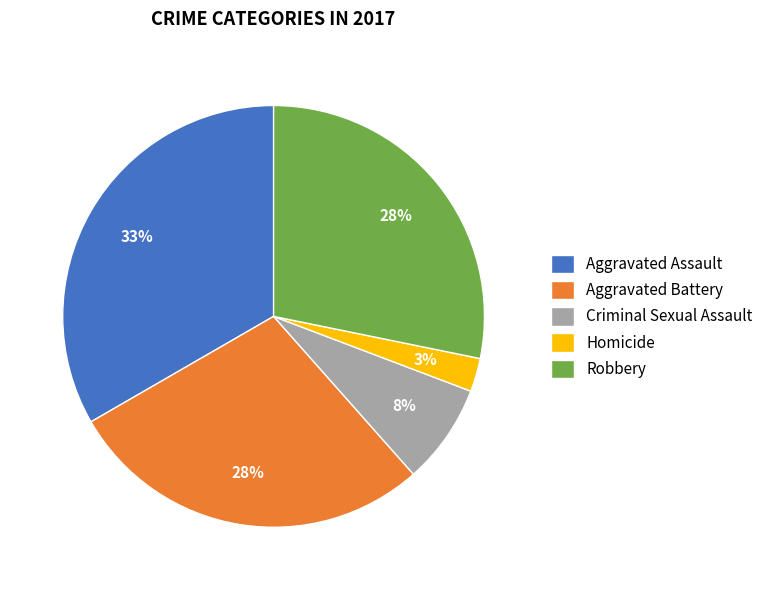

What is the largest slice in the pie chart?

Aggravated Assault